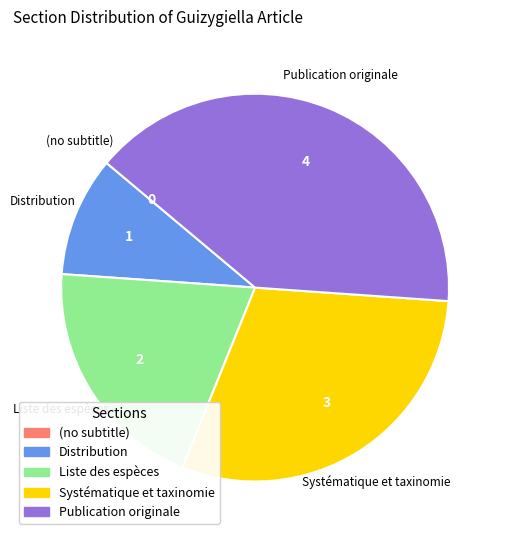

Combined, do Liste des espèces and Distribution account for over 50%?

No